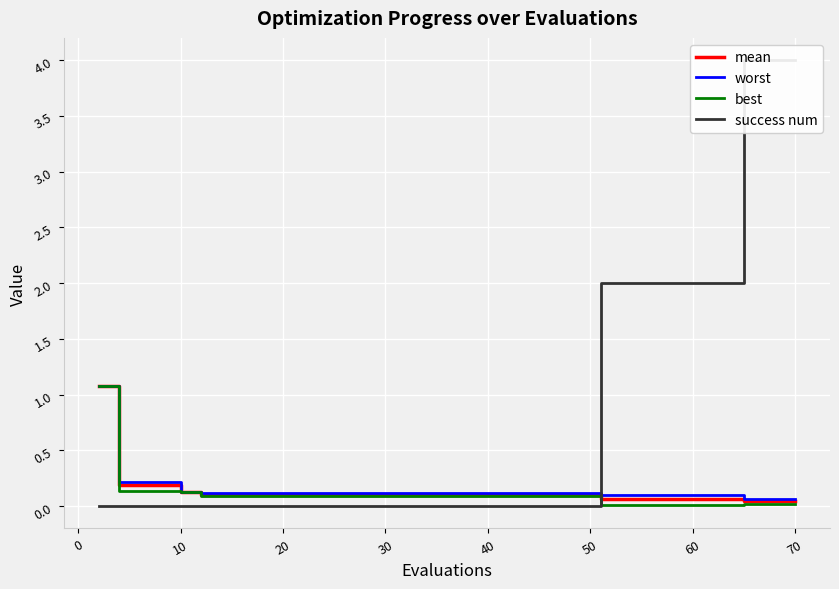

True or false: best has more than 2 interior local peaks.

False